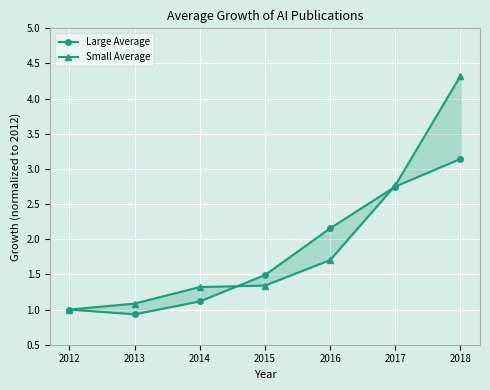

How many values in the Small Average series exceed 1?

6